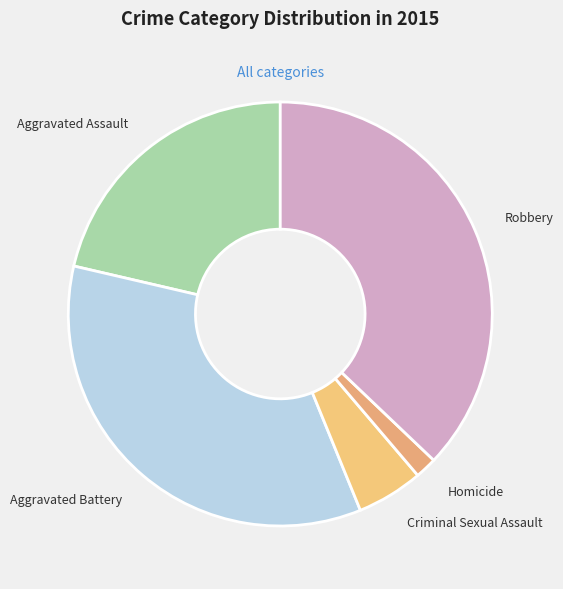

Is Aggravated Assault the majority of the pie?

No